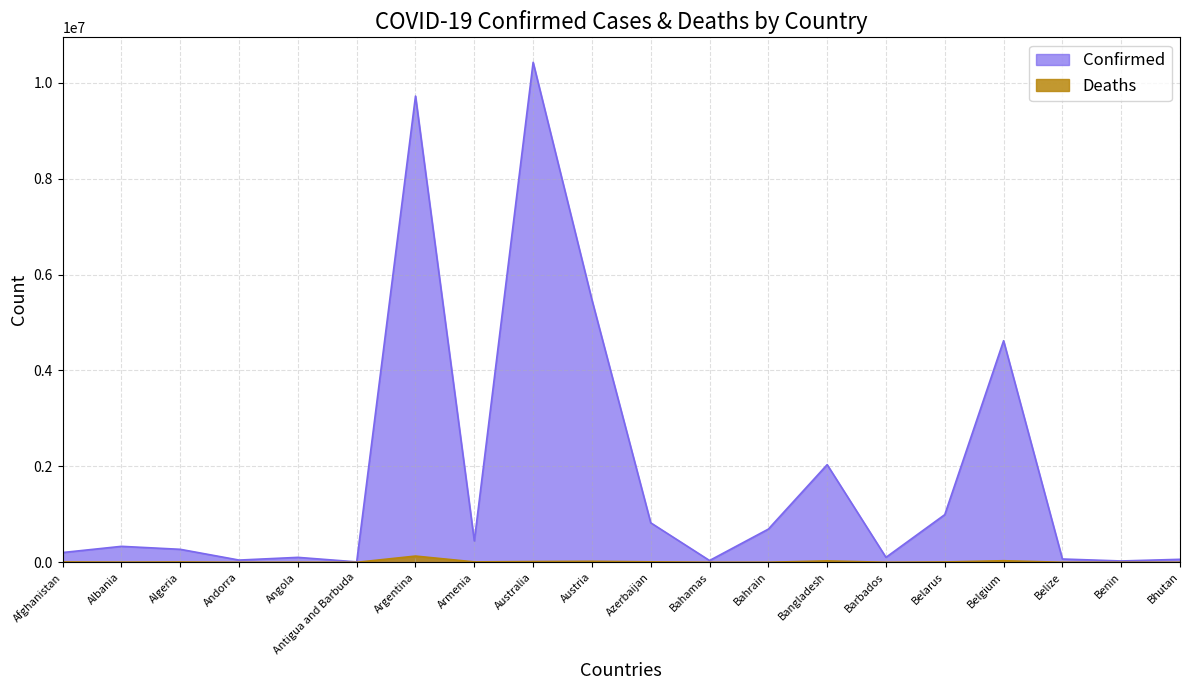

Which series has the largest total across all categories?

Confirmed